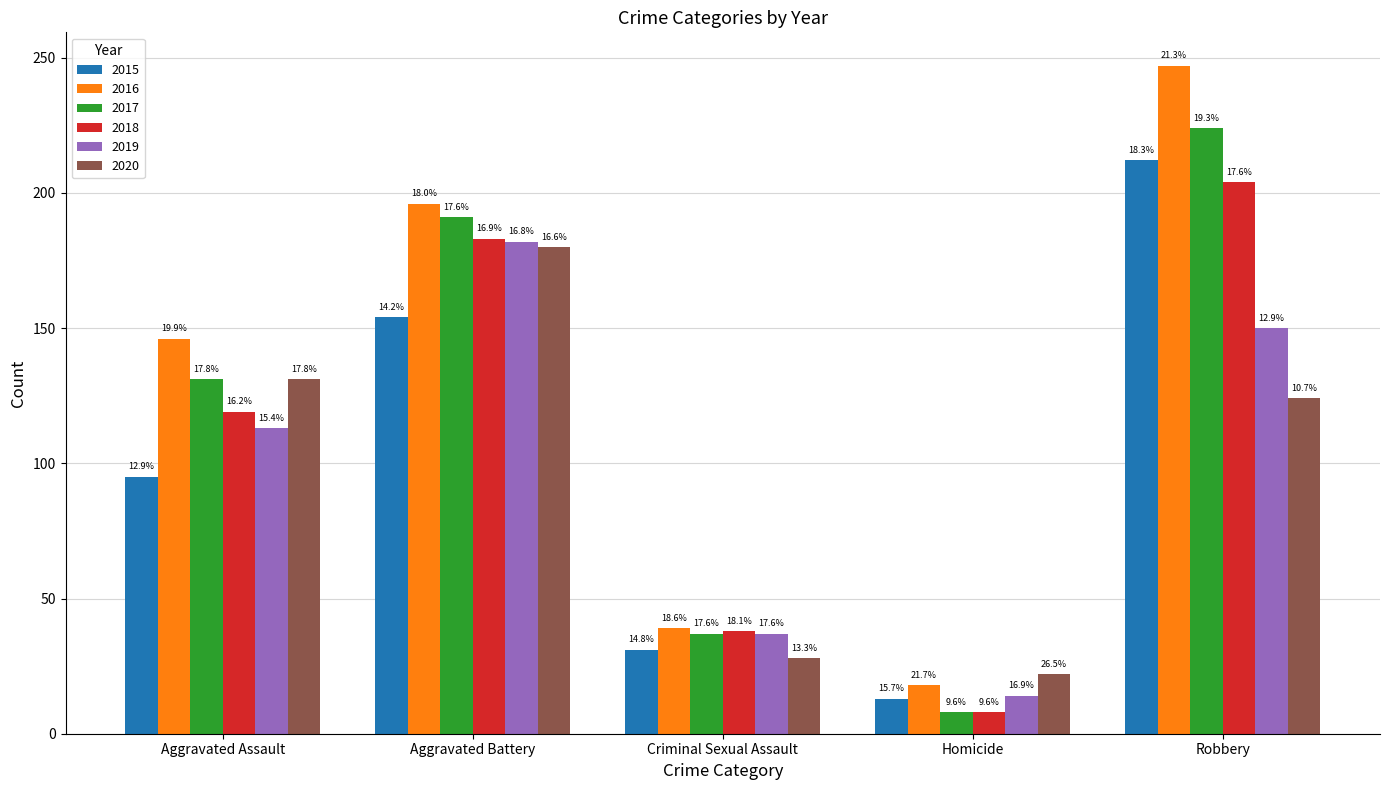

At which label does 2016 first exceed 146?

Aggravated Battery